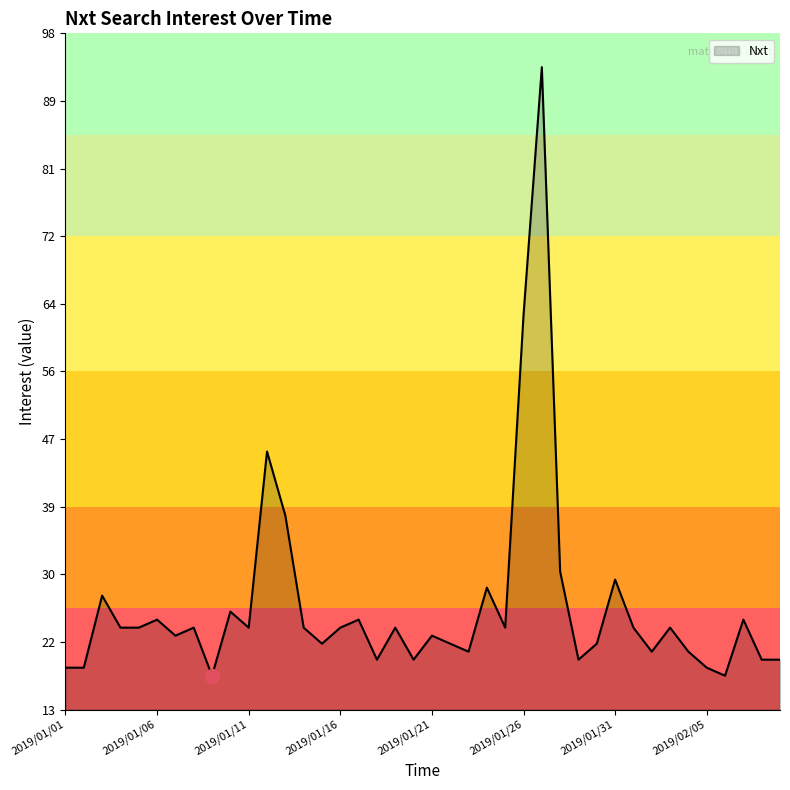

Is this an area chart (filled region under the line)?

Yes